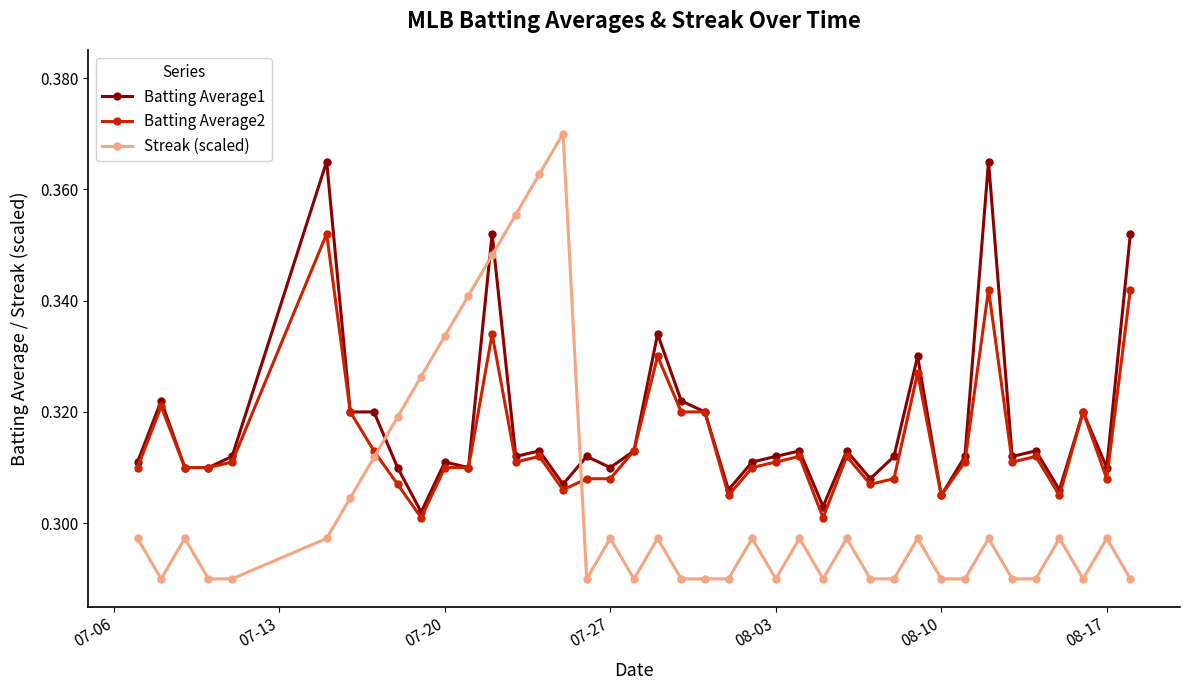

Which series ends up on top after the final intersection of Batting Average1 and Streak (scaled)?

Batting Average1